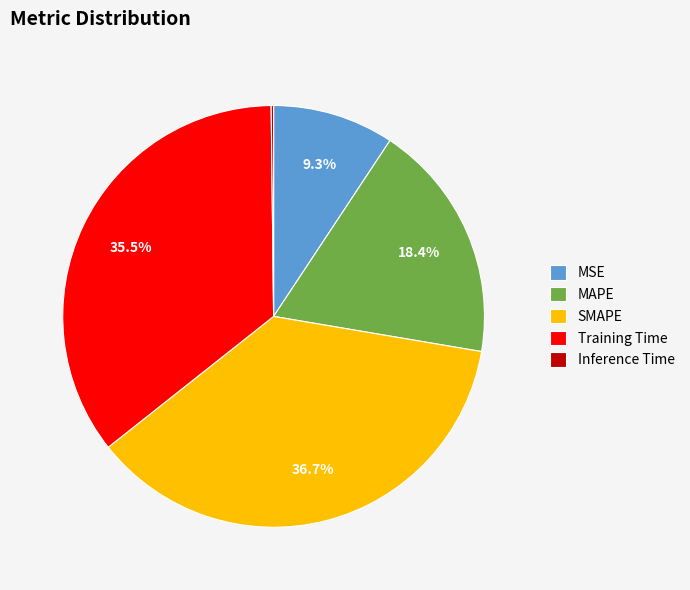

What is the total percentage of SMAPE and Training Time?

72.1%